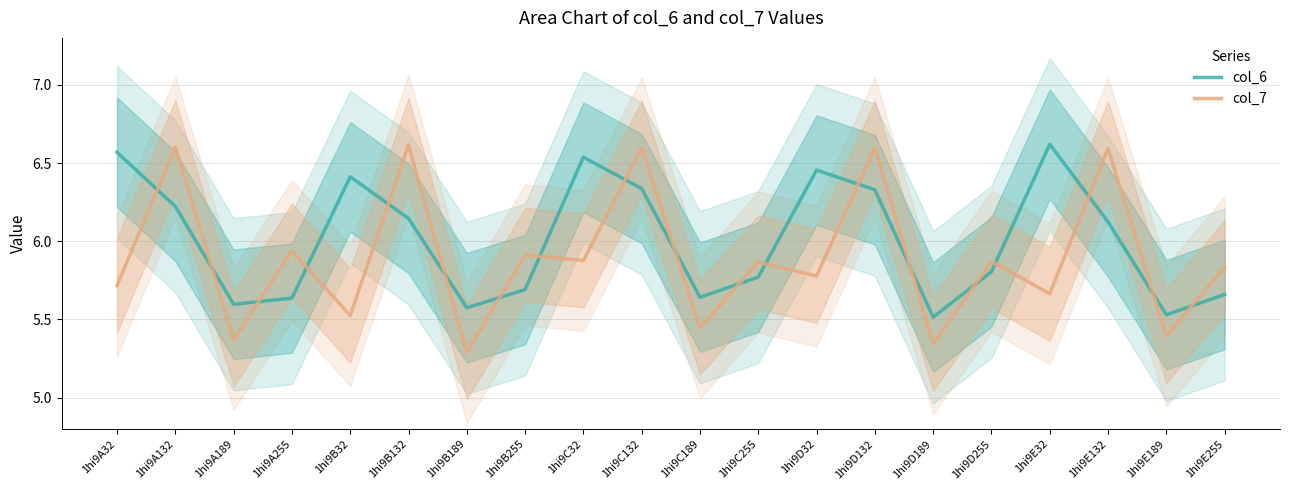

True or false: col_7 has more than 1 interior local peaks.

True